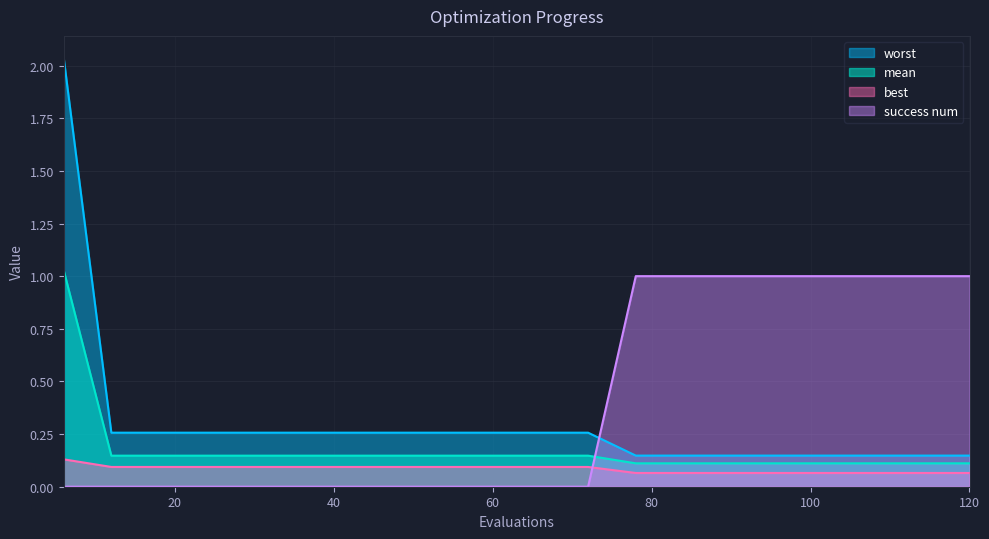

Is the value of worst at 102 greater than the value of best at 66?

Yes